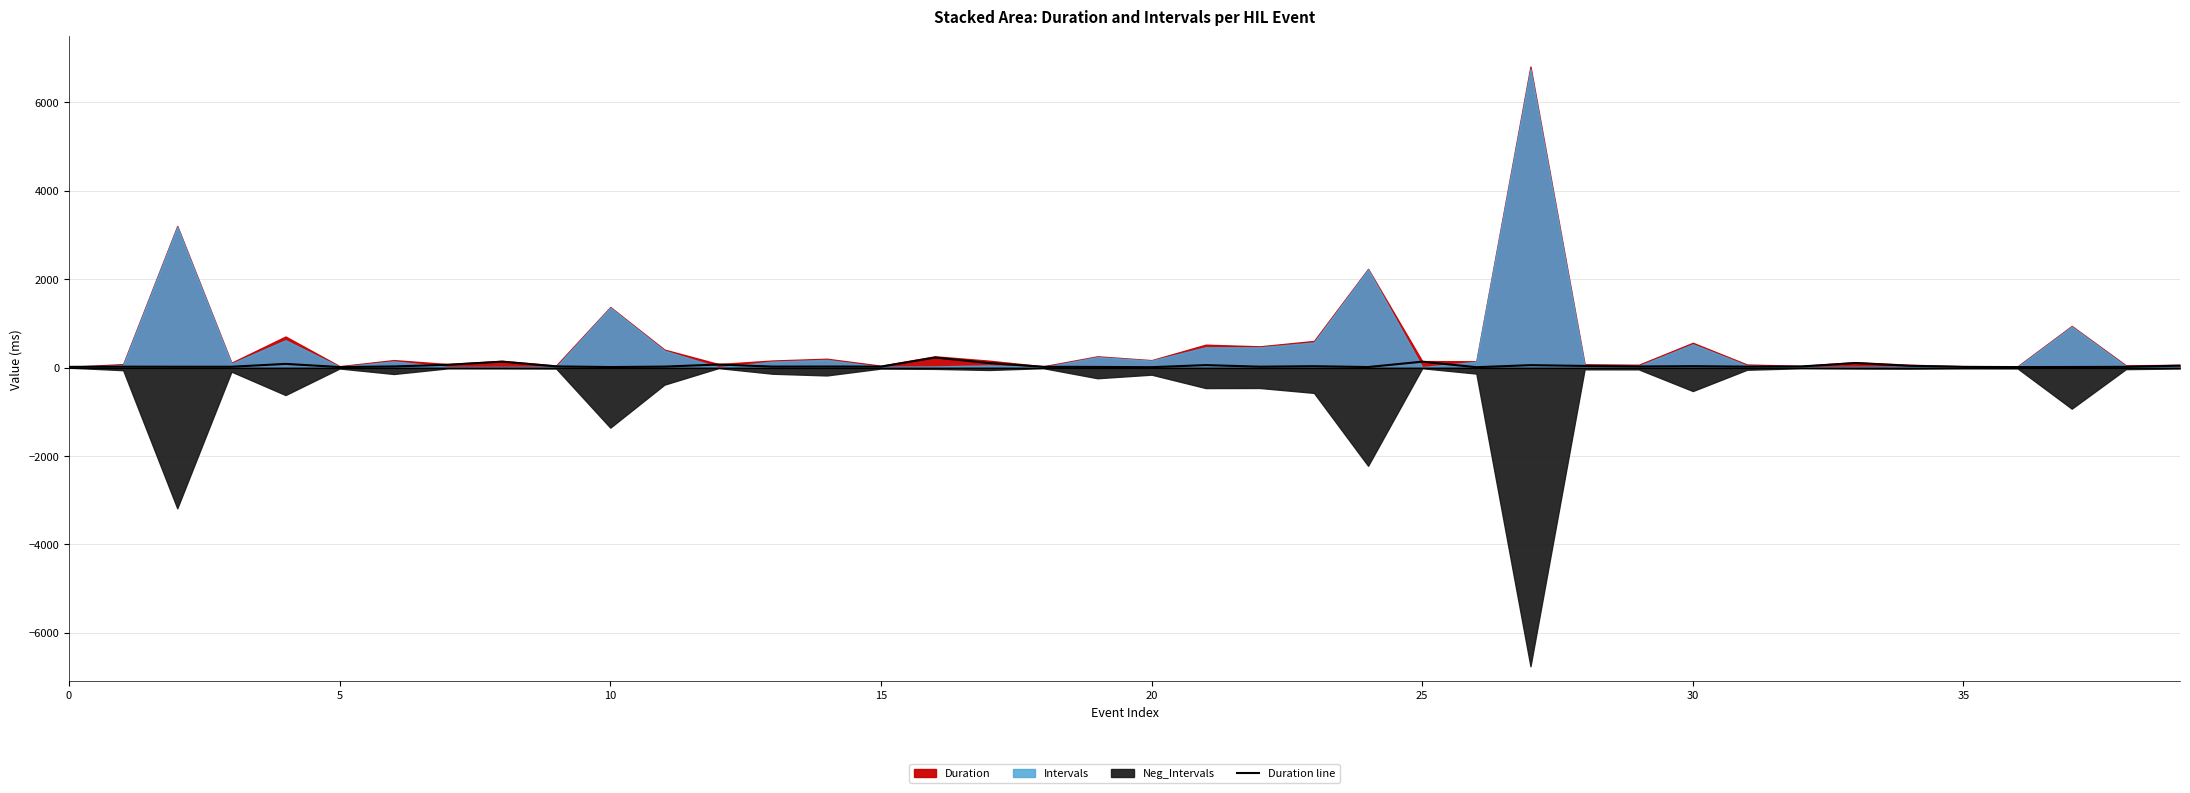

What is the difference between the second highest and second lowest values?

125.2